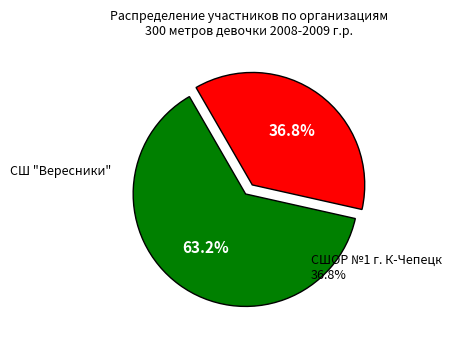

Does any single category account for the majority?

Yes